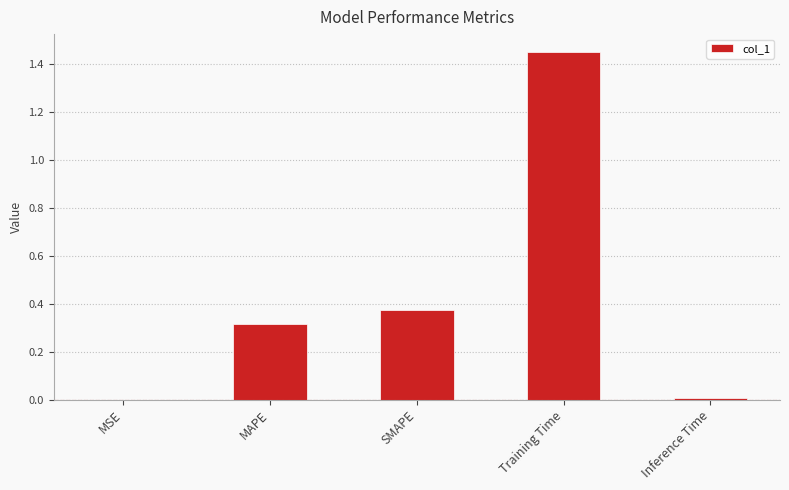

Is it true that the value at Training Time is 2.3?

False